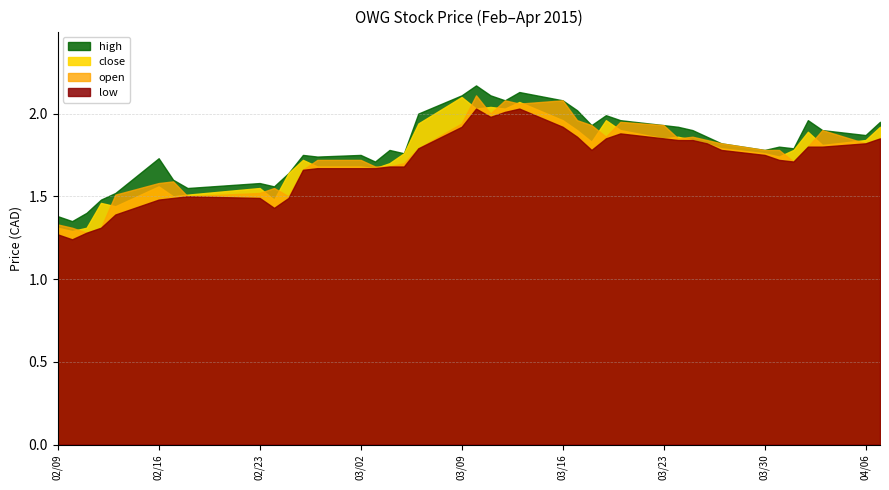

True or false: low and open cross at least once.

False